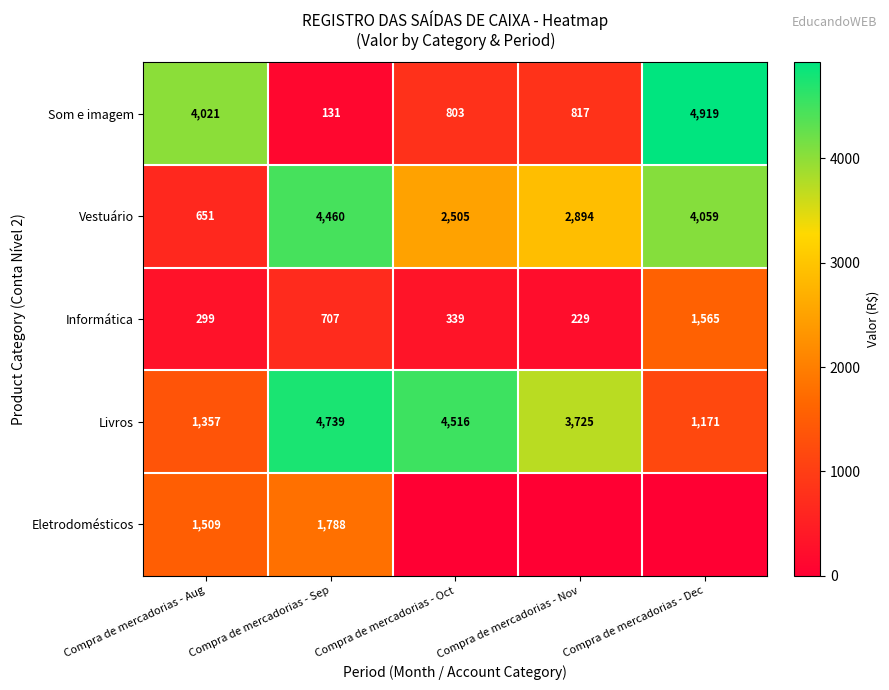

What is the lowest value of the Som e imagem series?

131